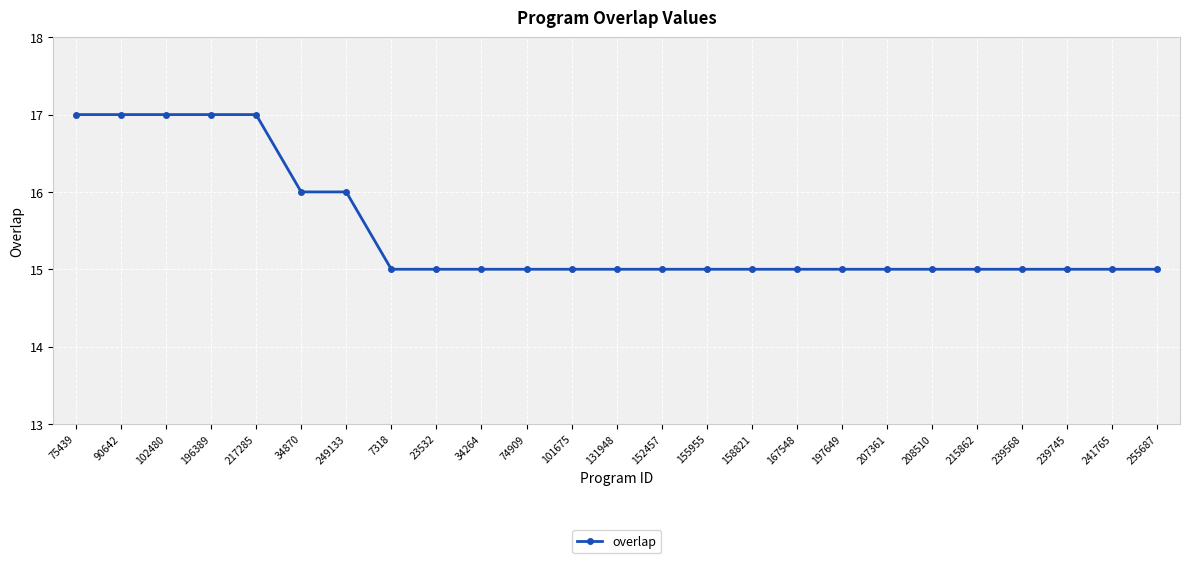

Reading left to right, list all the values displayed in this chart.

75439=17	90642=17	102480=17	196389=17	217285=17	34870=16	249133=16	7318=15	23532=15	34264=15	74909=15	101675=15	131948=15	152457=15	155955=15	158821=15	167548=15	197649=15	207361=15	208510=15	215862=15	239568=15	239745=15	241765=15	255687=15